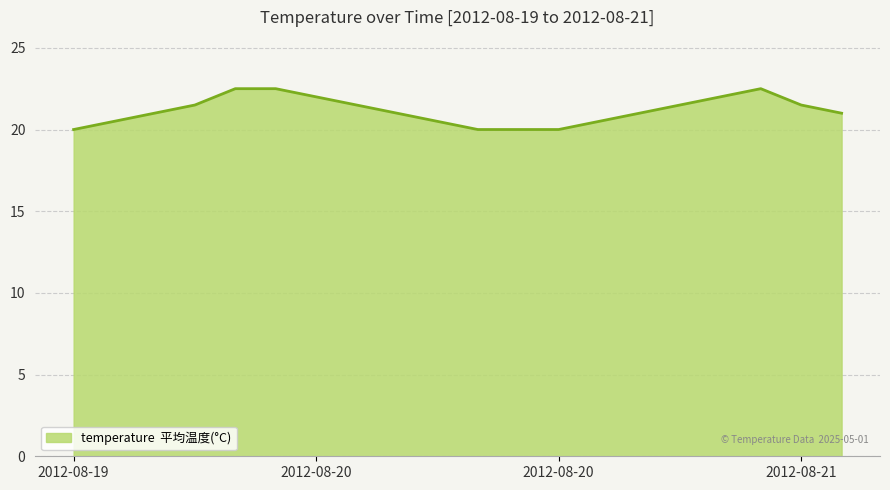

What is the difference between the maximum and minimum values?

2.5